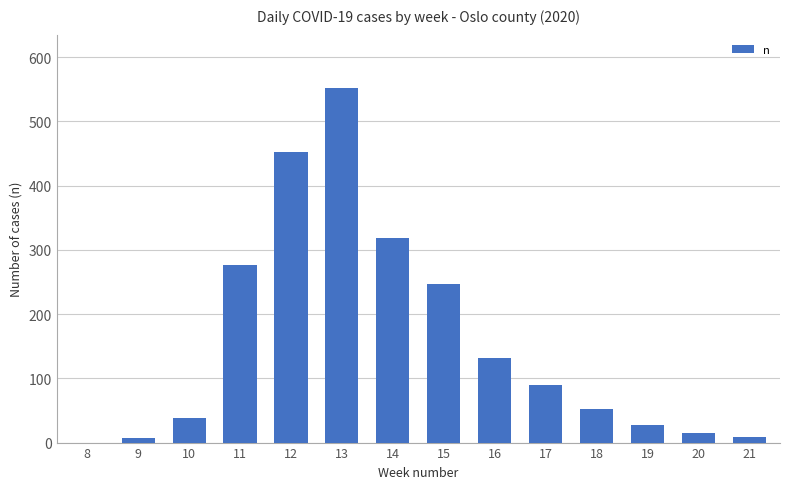

At which category does the chart reach its peak across all series?

13